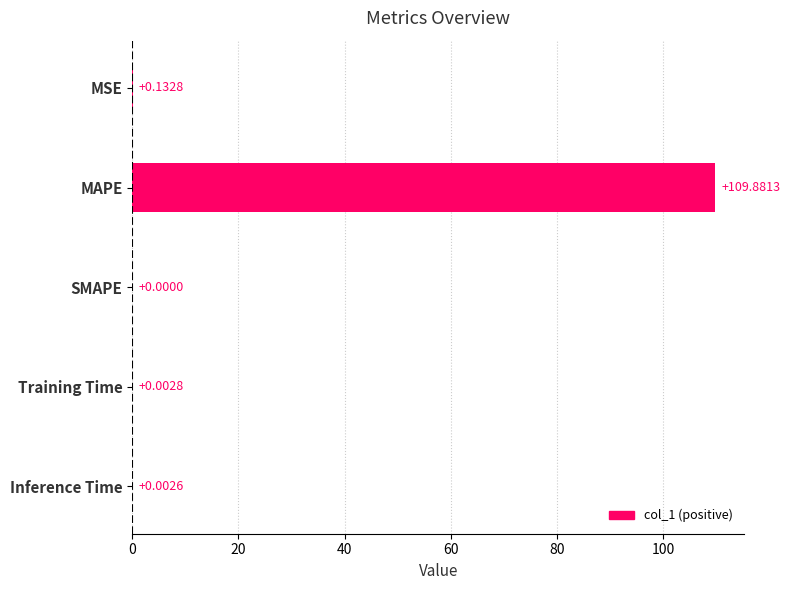

Are the bars grouped side by side (vs. stacked)?

No